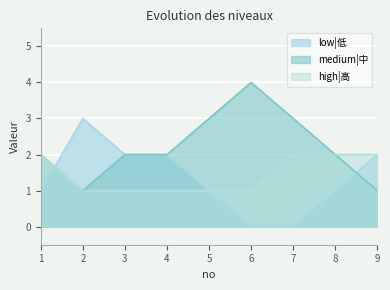

Read the high|高 value at 8.

2